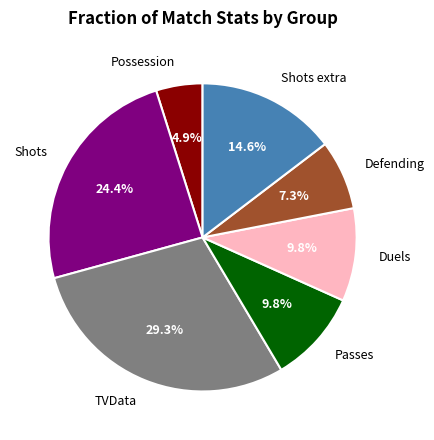

How many slices are in this pie chart?

7